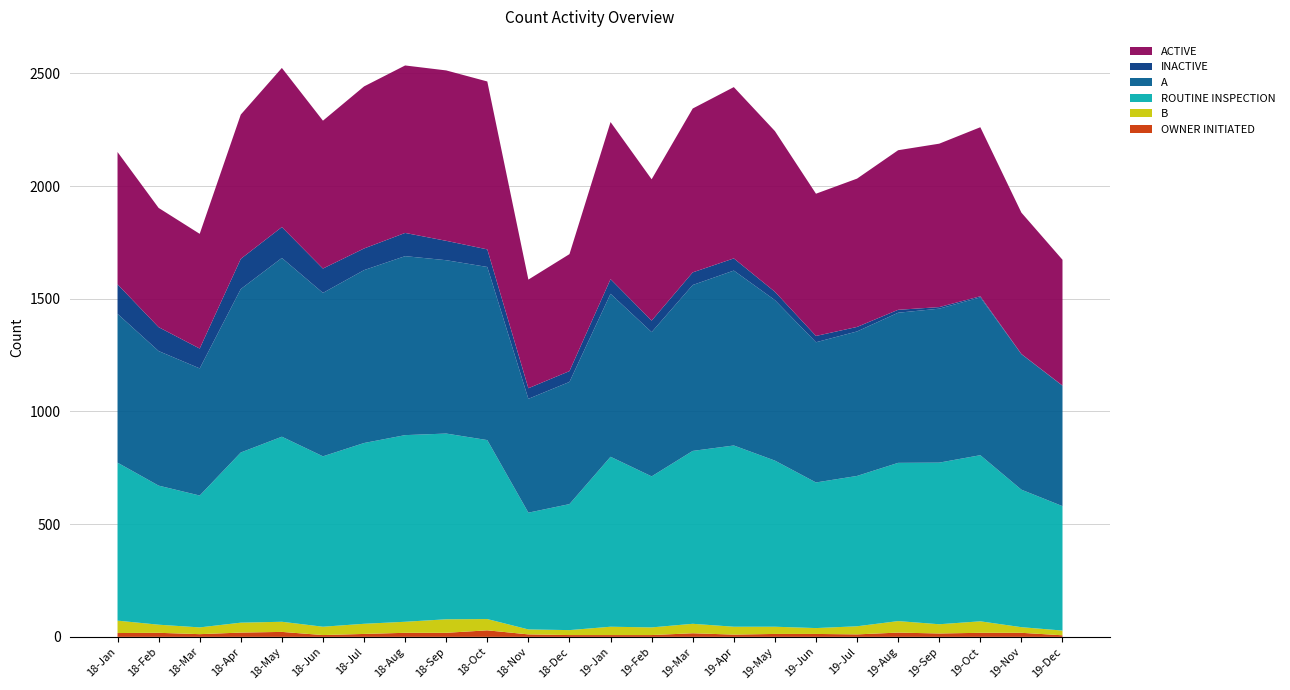

Reading left to right, transcribe all the data shown in this chart.

ACTIVE: 18-Jan=587	18-Feb=529	18-Mar=509	18-Apr=640	18-May=706	18-Jun=656	18-Jul=719	18-Aug=743	18-Sep=756	18-Oct=745	18-Nov=482	18-Dec=519	19-Jan=697	19-Feb=627	19-Mar=727	19-Apr=760	19-May=713	19-Jun=631	19-Jul=658	19-Aug=708	19-Sep=725	19-Oct=750	19-Nov=627	19-Dec=558
INACTIVE: 18-Jan=131	18-Feb=106	18-Mar=88	18-Apr=134	18-May=137	18-Jun=108	18-Jul=96	18-Aug=103	18-Sep=86	18-Oct=78	18-Nov=47	18-Dec=48	19-Jan=65	19-Feb=51	19-Mar=56	19-Apr=54	19-May=37	19-Jun=28	19-Jul=20	19-Aug=13	19-Sep=7	19-Oct=5	19-Nov=1	19-Dec=1
A: 18-Jan=660	18-Feb=597	18-Mar=564	18-Apr=725	18-May=793	18-Jun=725	18-Jul=767	18-Aug=794	18-Sep=769	18-Oct=768	18-Nov=505	18-Dec=542	19-Jan=723	19-Feb=640	19-Mar=736	19-Apr=776	19-May=712	19-Jun=622	19-Jul=641	19-Aug=666	19-Sep=683	19-Oct=700	19-Nov=601	19-Dec=534
ROUTINE INSPECTION: 18-Jan=701	18-Feb=617	18-Mar=585	18-Apr=755	18-May=821	18-Jun=756	18-Jul=802	18-Aug=828	18-Sep=824	18-Oct=794	18-Nov=518	18-Dec=559	19-Jan=754	19-Feb=670	19-Mar=767	19-Apr=804	19-May=737	19-Jun=646	19-Jul=667	19-Aug=702	19-Sep=717	19-Oct=737	19-Nov=610	19-Dec=552
B: 18-Jan=55	18-Feb=36	18-Mar=30	18-Apr=44	18-May=45	18-Jun=37	18-Jul=45	18-Aug=49	18-Sep=60	18-Oct=50	18-Nov=22	18-Dec=22	19-Jan=37	19-Feb=34	19-Mar=42	19-Apr=35	19-May=32	19-Jun=26	19-Jul=36	19-Aug=51	19-Sep=41	19-Oct=51	19-Nov=25	19-Dec=21
OWNER INITIATED: 18-Jan=17	18-Feb=18	18-Mar=12	18-Apr=19	18-May=22	18-Jun=8	18-Jul=13	18-Aug=18	18-Sep=18	18-Oct=29	18-Nov=11	18-Dec=8	19-Jan=8	19-Feb=8	19-Mar=16	19-Apr=10	19-May=13	19-Jun=13	19-Jul=11	19-Aug=19	19-Sep=15	19-Oct=18	19-Nov=18	19-Dec=7